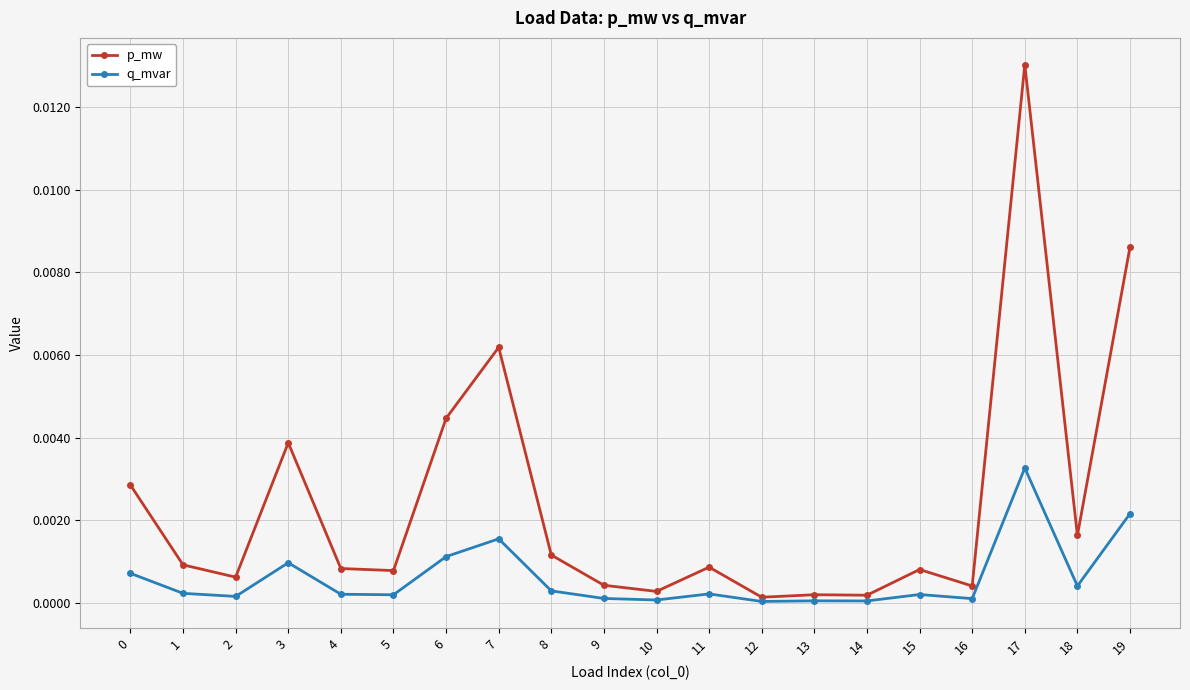

Which series has the widest spread of values?

p_mw